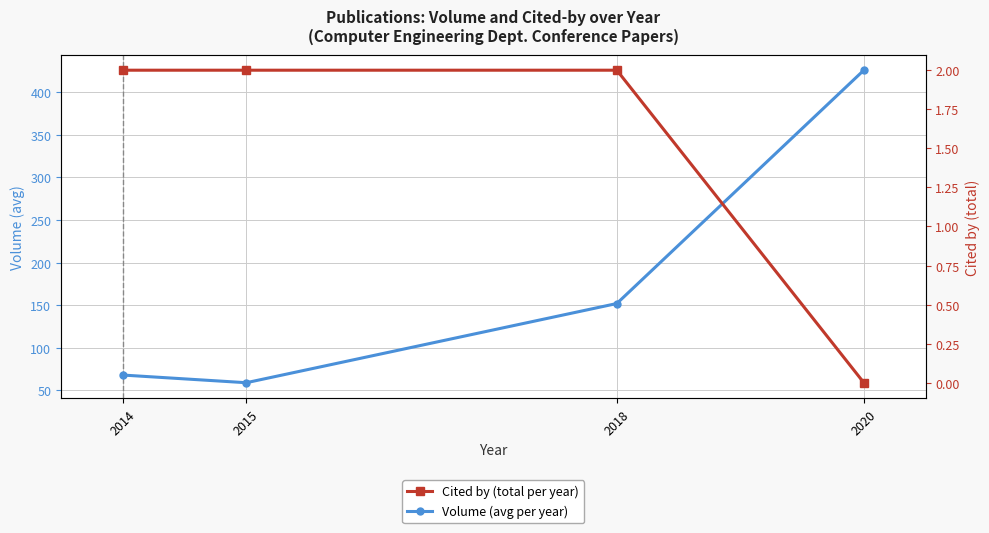

Is the value of Cited by (total per year) at 2018 greater than the value of Volume (avg per year) at 2015?

No